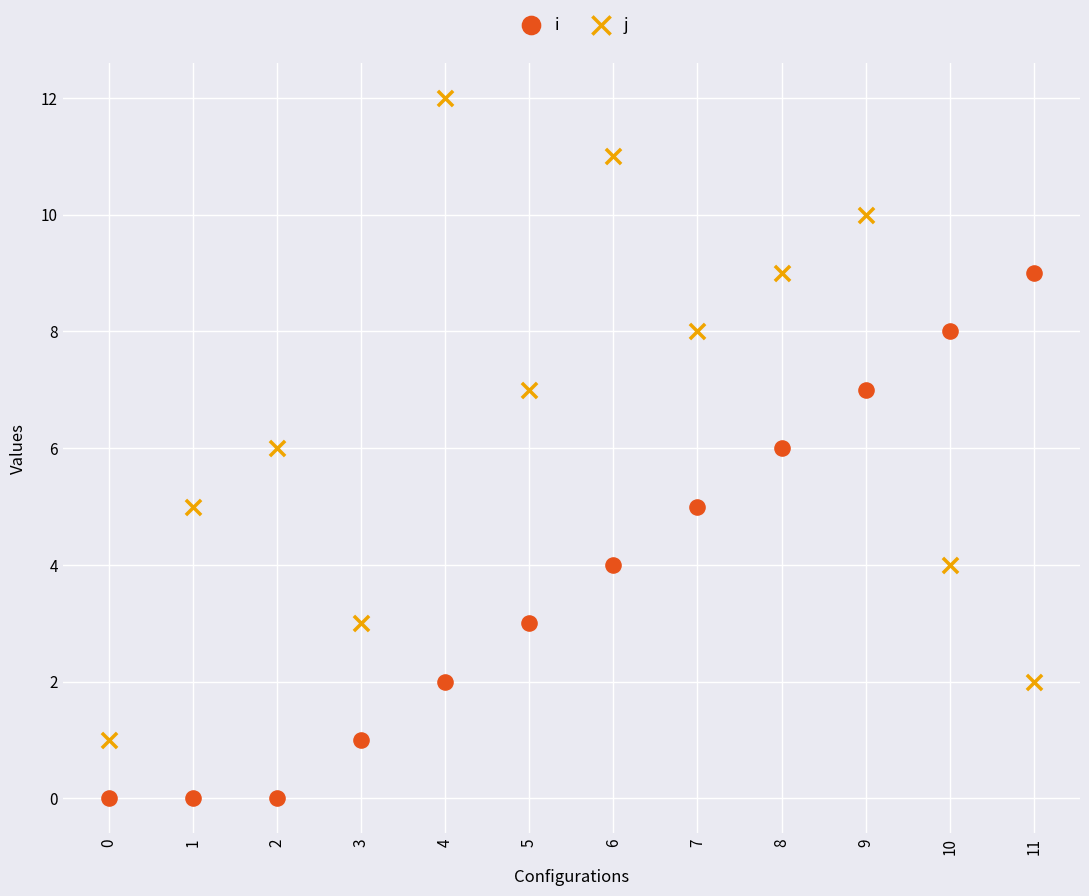

Which series contains the highest Y value?

j